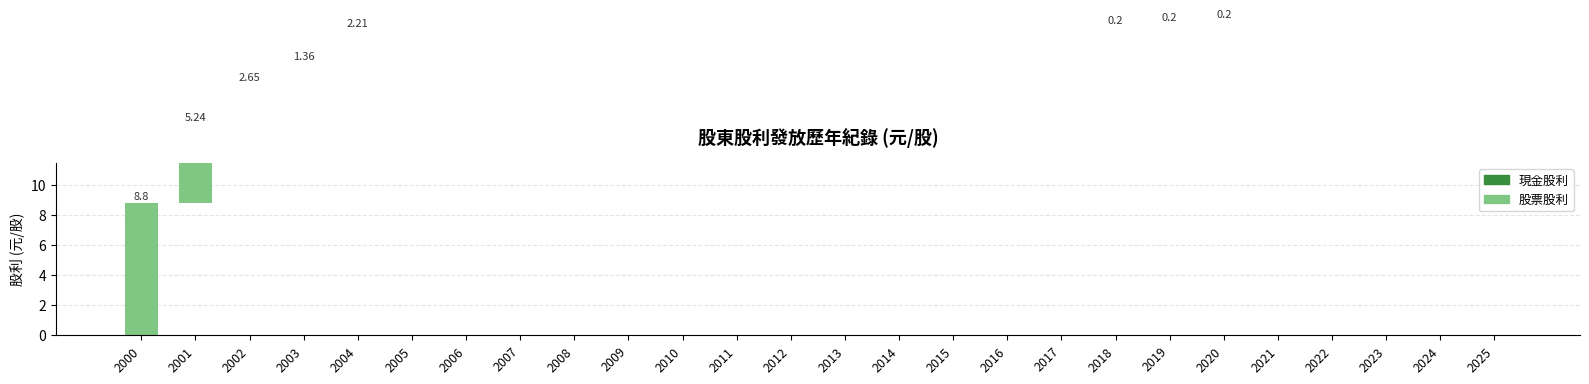

How many groups of bars are there?

26